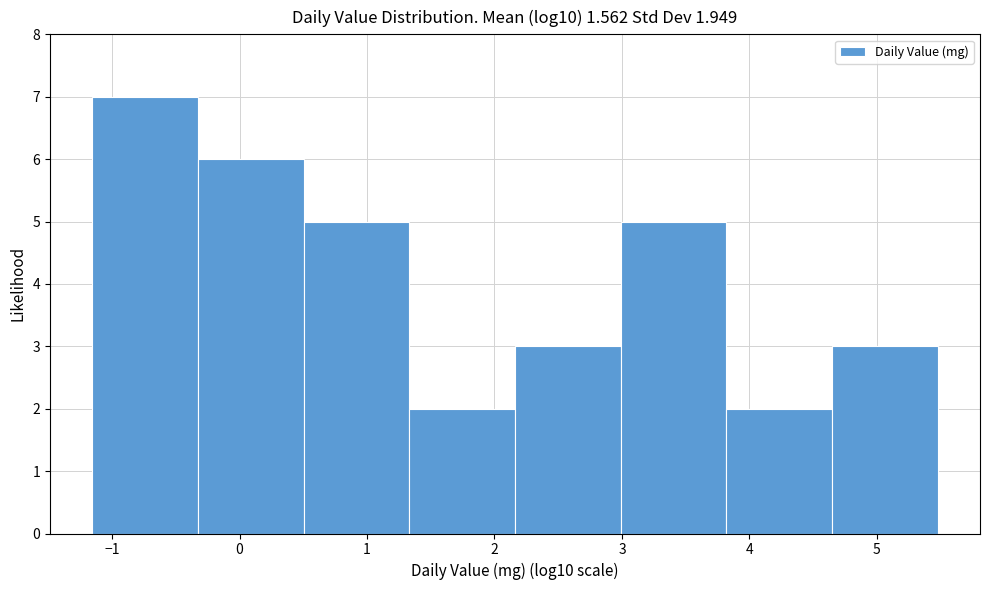

Reading left to right, transcribe this chart: for each bar, give the range it covers on the x-axis and its height. Neither the bar edges nor the heights are printed on the chart, so give them approximately, as read against the axes.

-1.2 to -0.3: 7
-0.3 to 0.5: 6
0.5 to 1.3: 5
1.3 to 2.2: 2
2.2 to 3.0: 3
3.0 to 3.8: 5
3.8 to 4.6: 2
4.6 to 5.5: 3